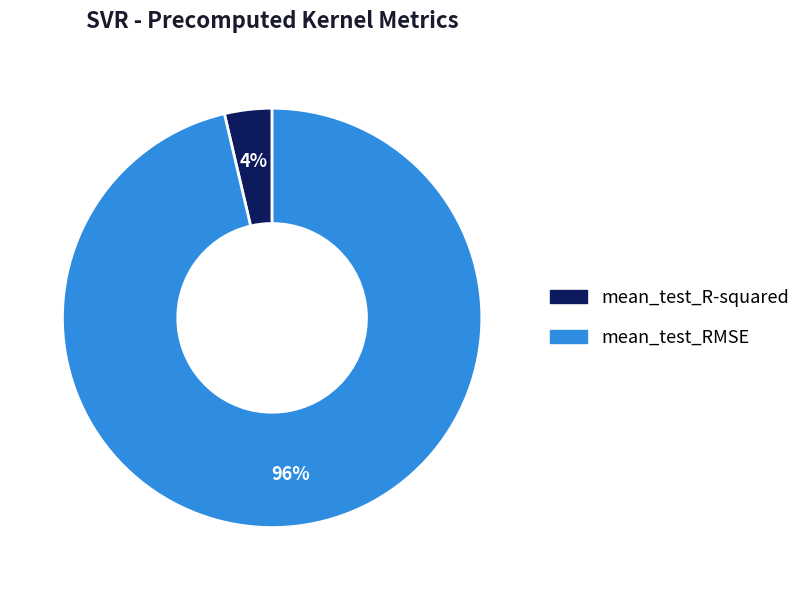

Which slice is the smallest?

mean_test_R-squared